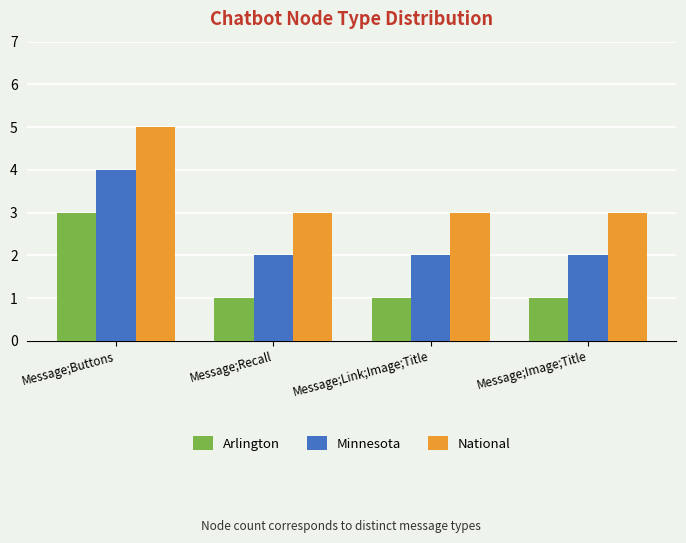

Reading left to right, what are all the values shown in this chart?

Arlington: Message;Buttons=3	Message;Recall=1	Message;Link;Image;Title=1	Message;Image;Title=1
Minnesota: Message;Buttons=4	Message;Recall=2	Message;Link;Image;Title=2	Message;Image;Title=2
National: Message;Buttons=5	Message;Recall=3	Message;Link;Image;Title=3	Message;Image;Title=3